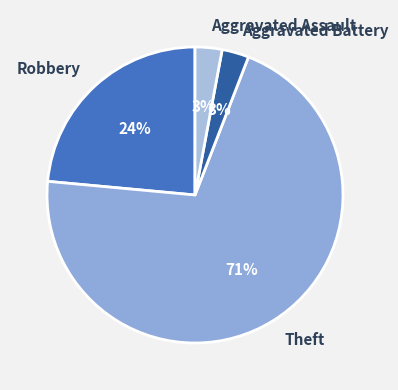

How many segments does this pie chart have?

4